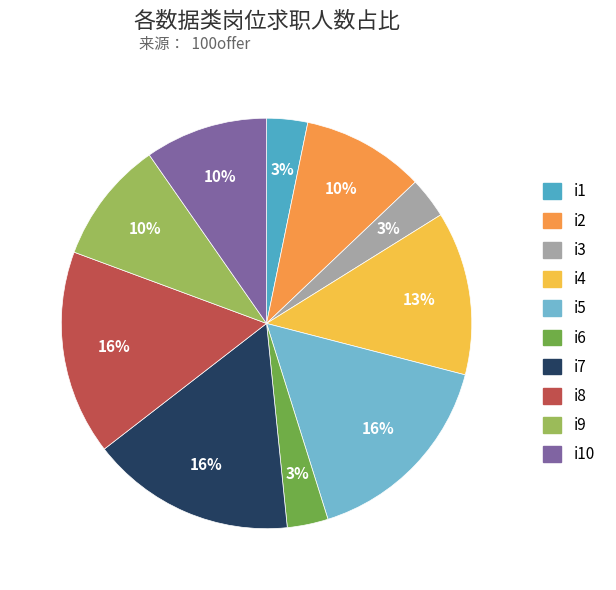

Is there a majority slice in this chart?

No